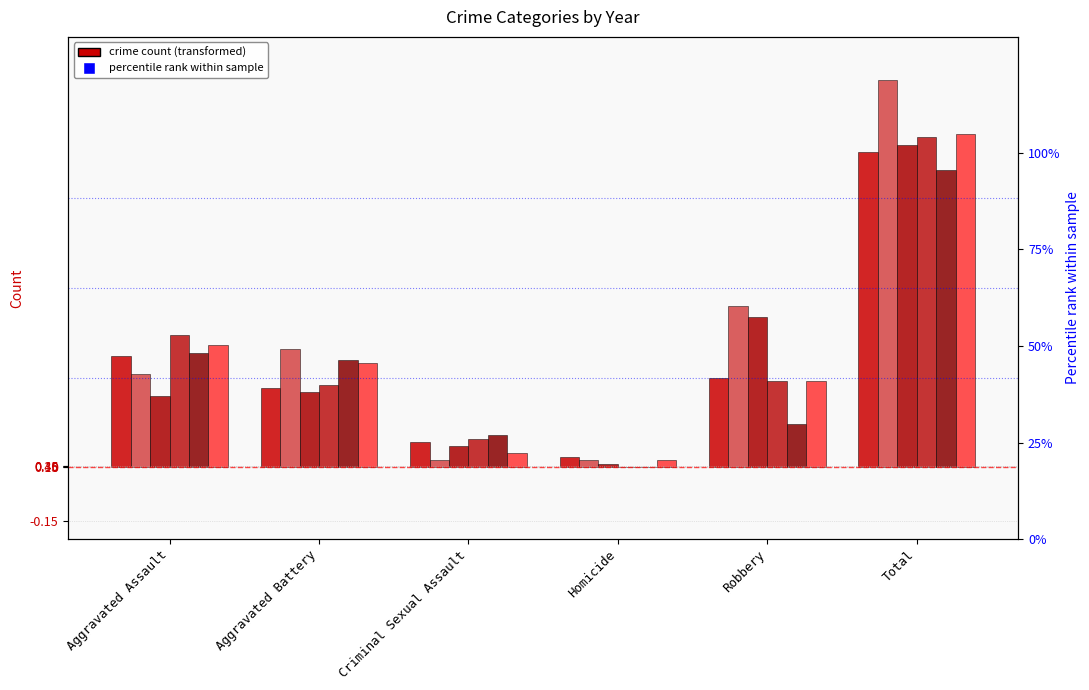

What is the maximum value for 2015?

88